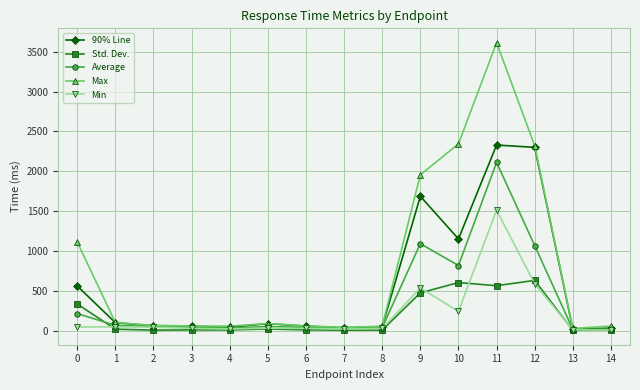

What are all the series names shown in the legend?

90% Line, Std. Dev., Average, Max, Min